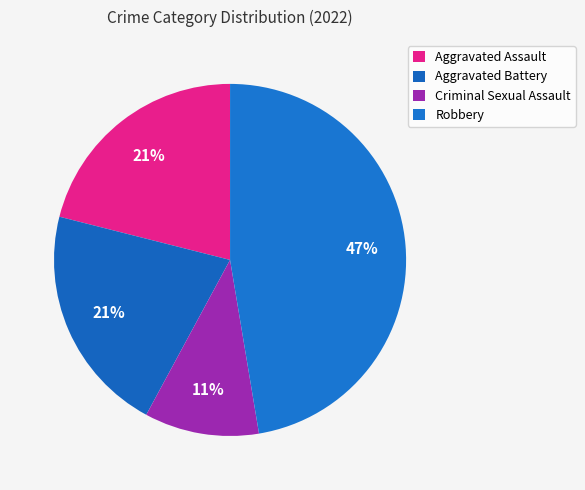

How many slices are in this pie chart?

4